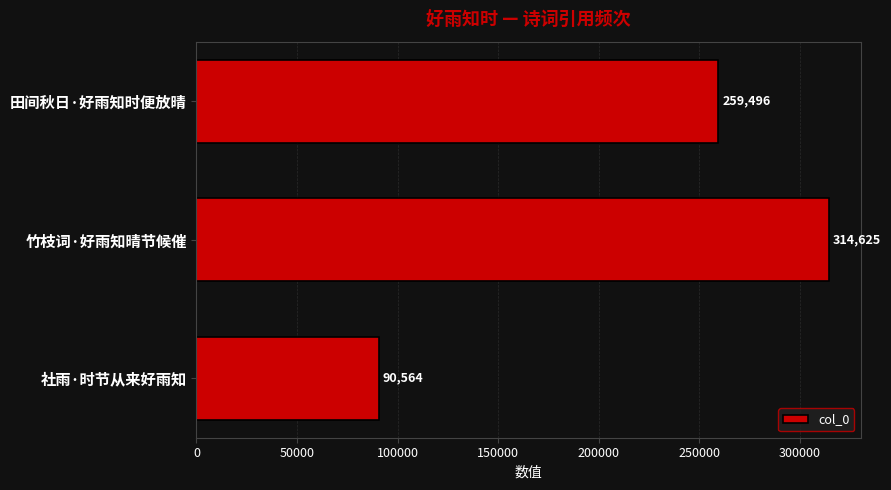

Is it true that the value at 竹枝词·好雨知晴节候催 is 314625?

True